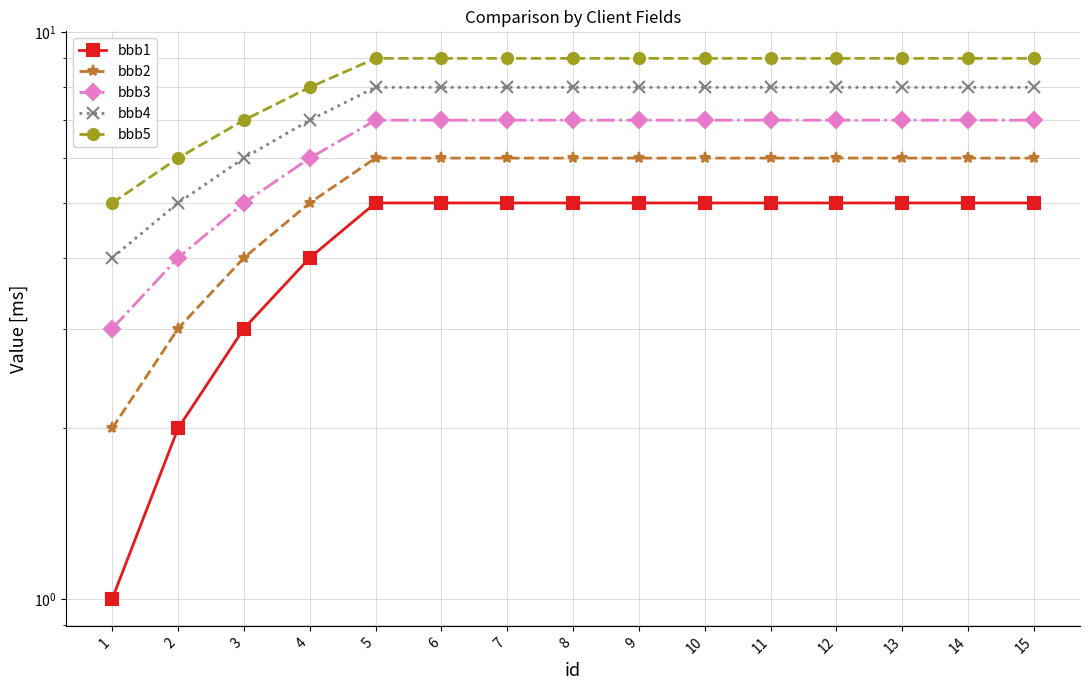

At 1, list the series in order from smallest to largest.

bbb1, bbb2, bbb3, bbb4, bbb5